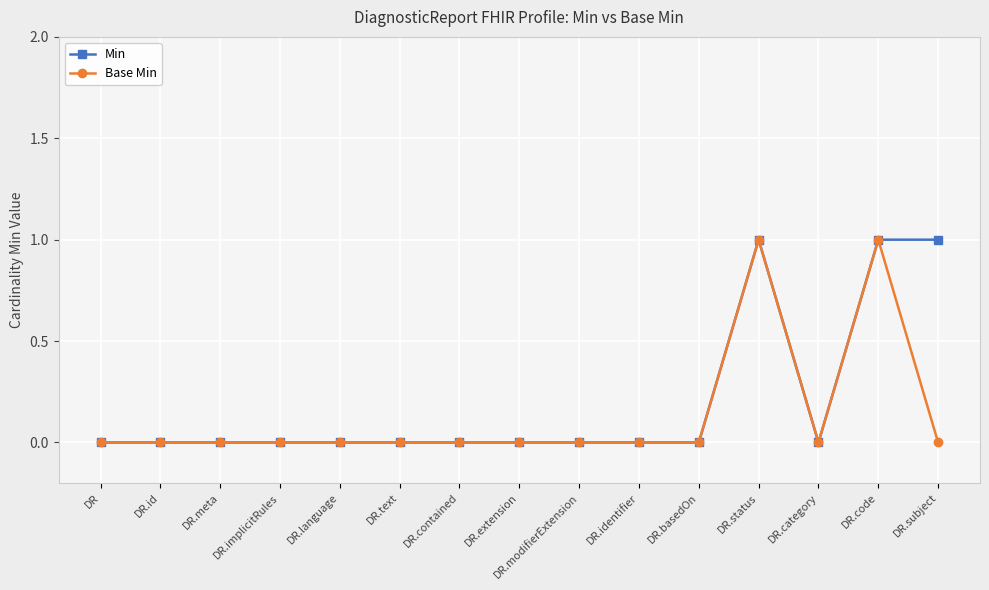

The Base Min series shows 0 at DR.meta. True or false?

True